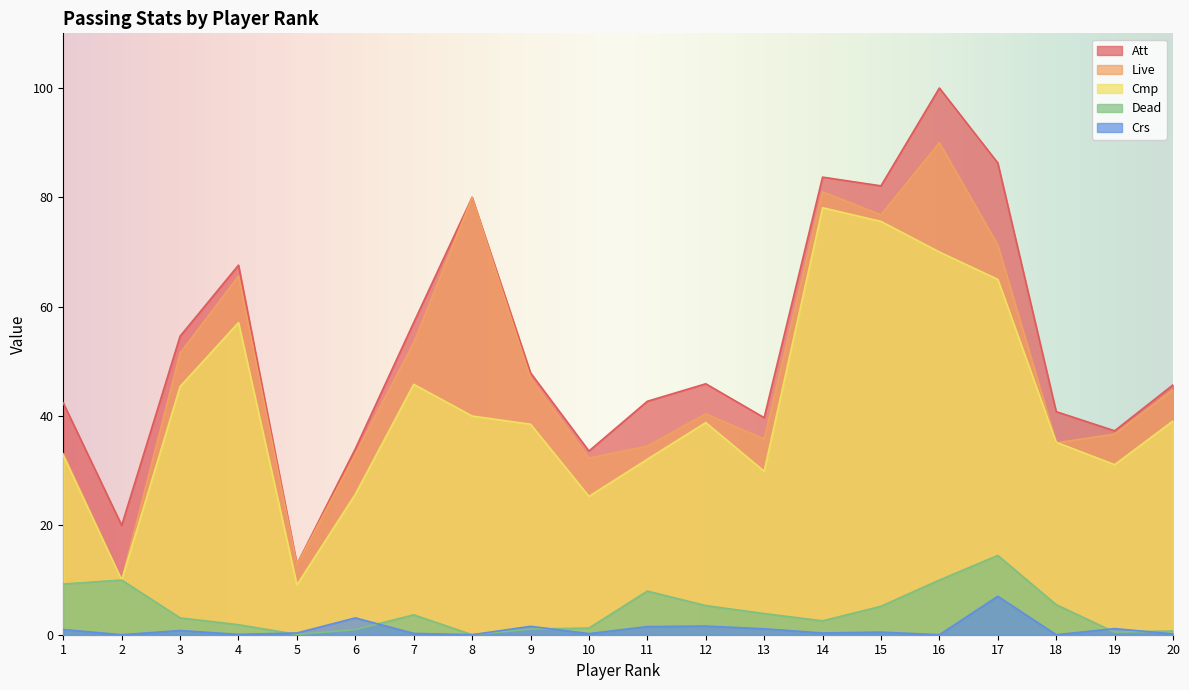

What is the difference between the maximum and second lowest values in the Cmp series?

68.1